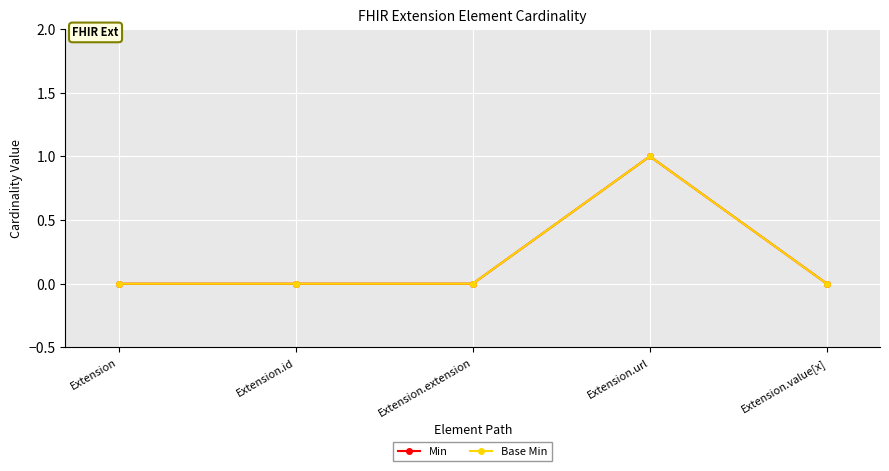

List the series in order of their peak value, lowest first.

Min, Base Min